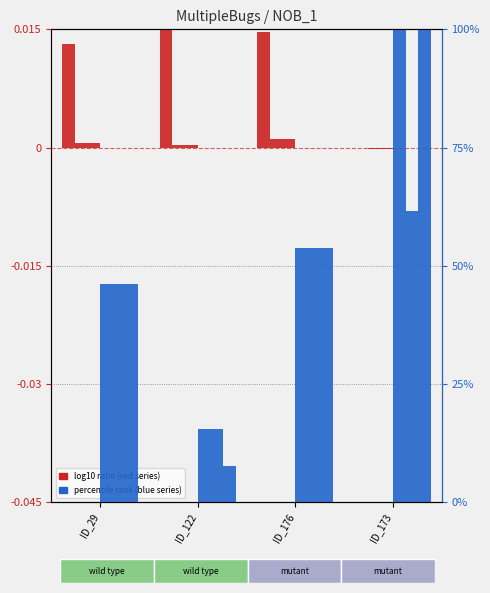

Is the value of SPC_FAILING_ONLY at ID_122 greater than the value of SPECTRUM at ID_173?

No